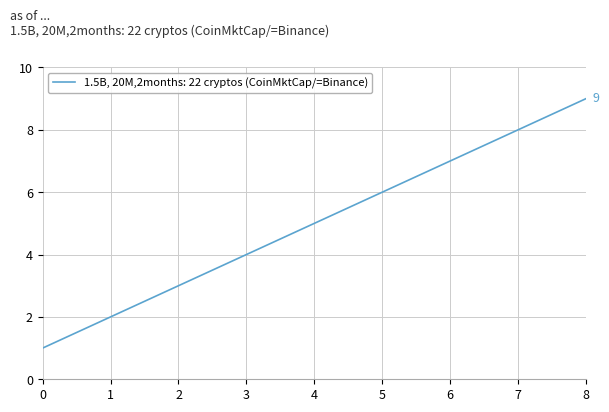

The chart shows a value of 10 at 5. True or false?

False